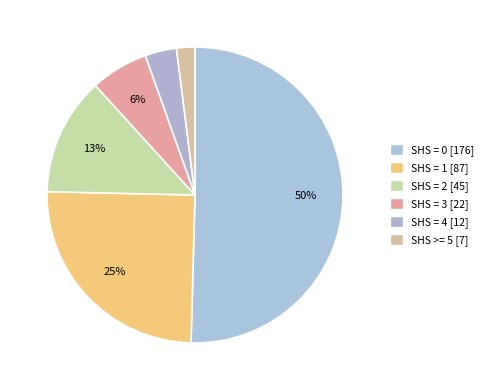

Which category accounts for the majority?

SHS=0